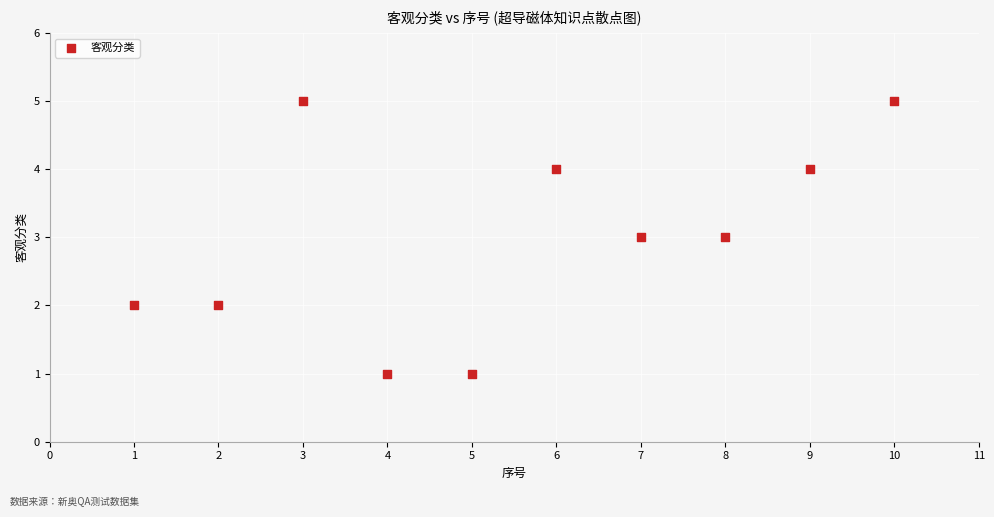

What is the range of X values (max minus min)?

9